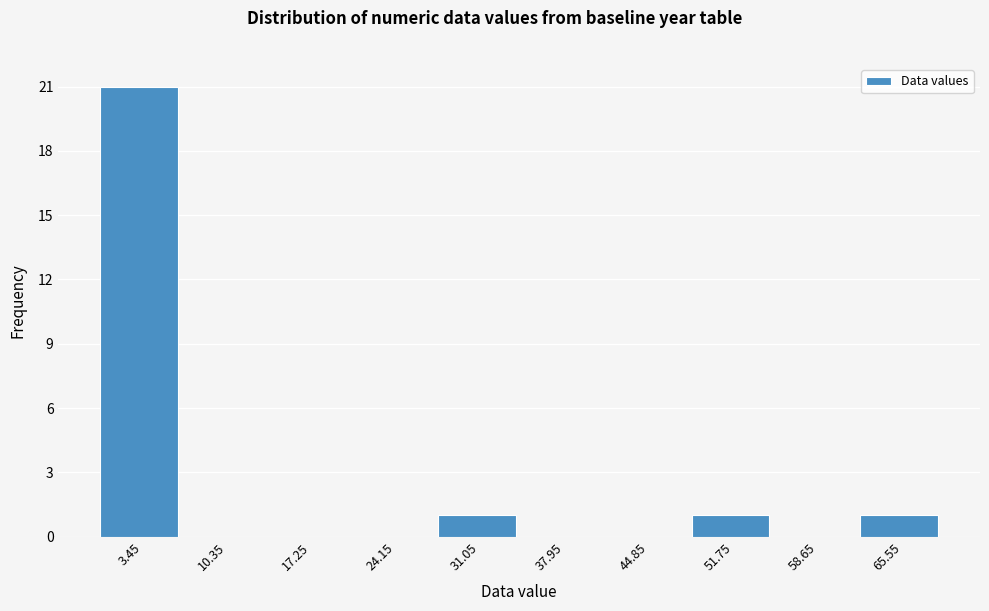

Reading left to right, list every bar in this chart as the range it spans on the x-axis followed by its height. Neither the bar edges nor the heights are printed on the chart, so give them approximately, as read against the axes.

0.0 to 6.9: 21
6.9 to 13.8: 0
13.8 to 20.7: 0
20.7 to 27.6: 0
27.6 to 34.5: 1
34.5 to 41.4: 0
41.4 to 48.3: 0
48.3 to 55.2: 1
55.2 to 62.1: 0
62.1 to 69.0: 1